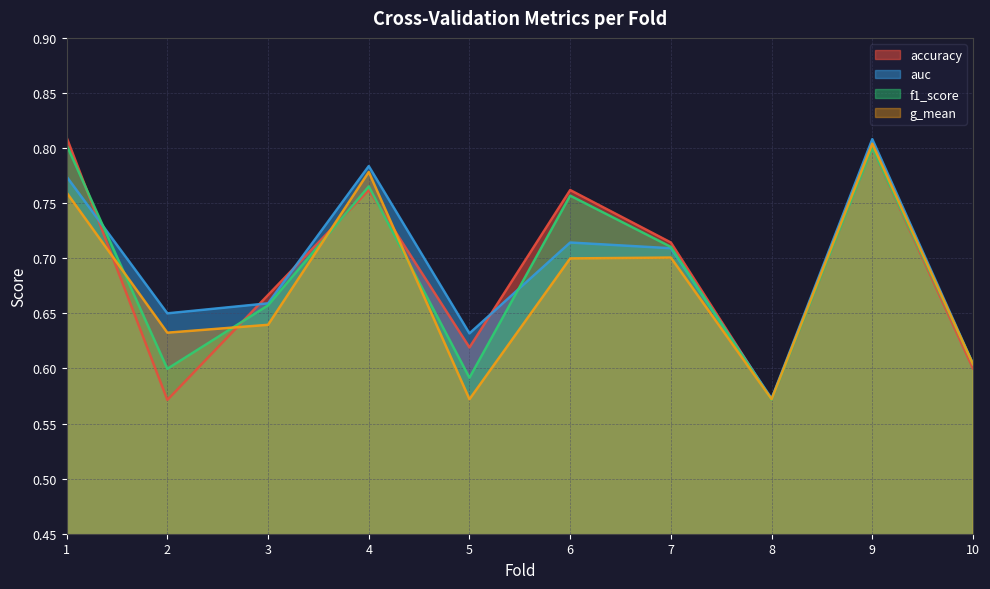

How many distinct data groups are displayed?

4